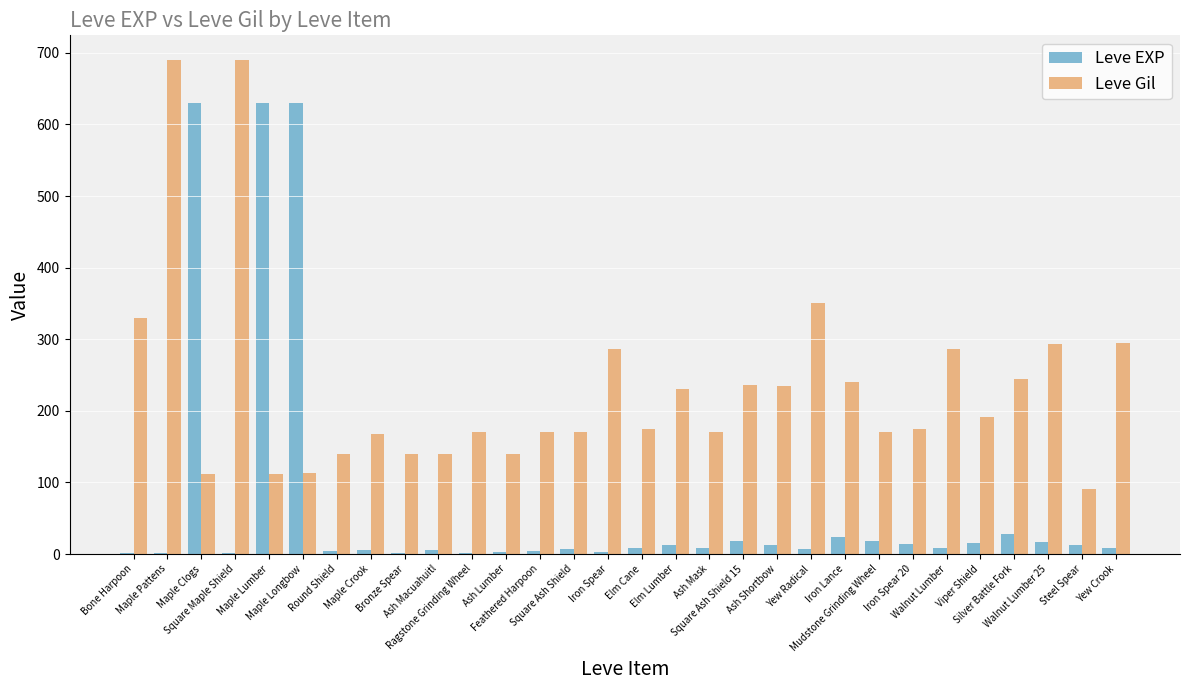

Are the bars horizontal?

No